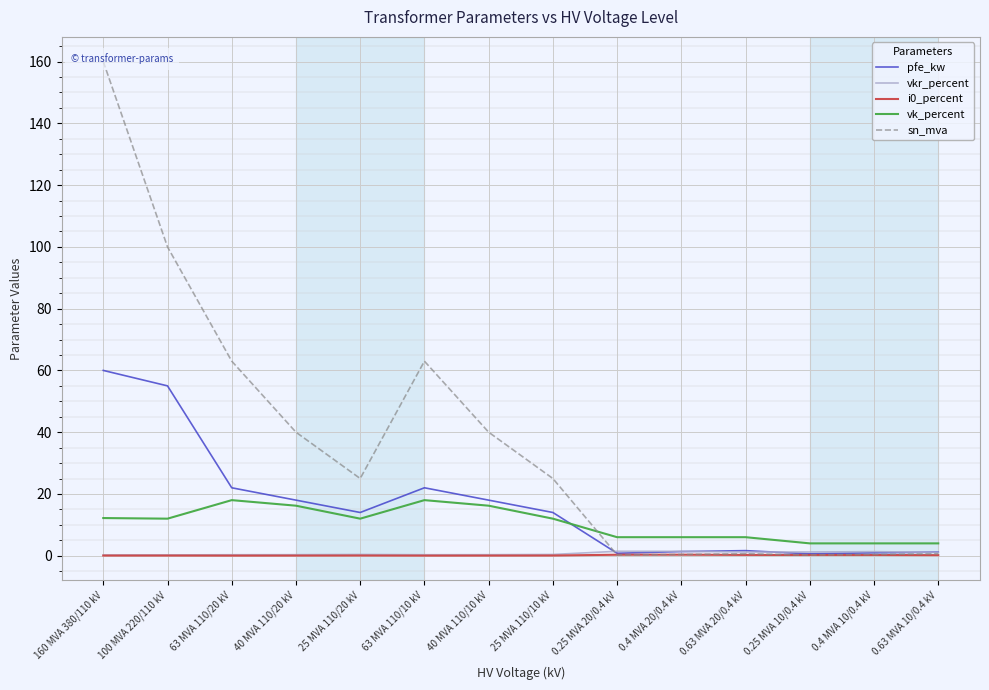

At which label does vkr_percent reach its minimum?

160 MVA 380/110 kV